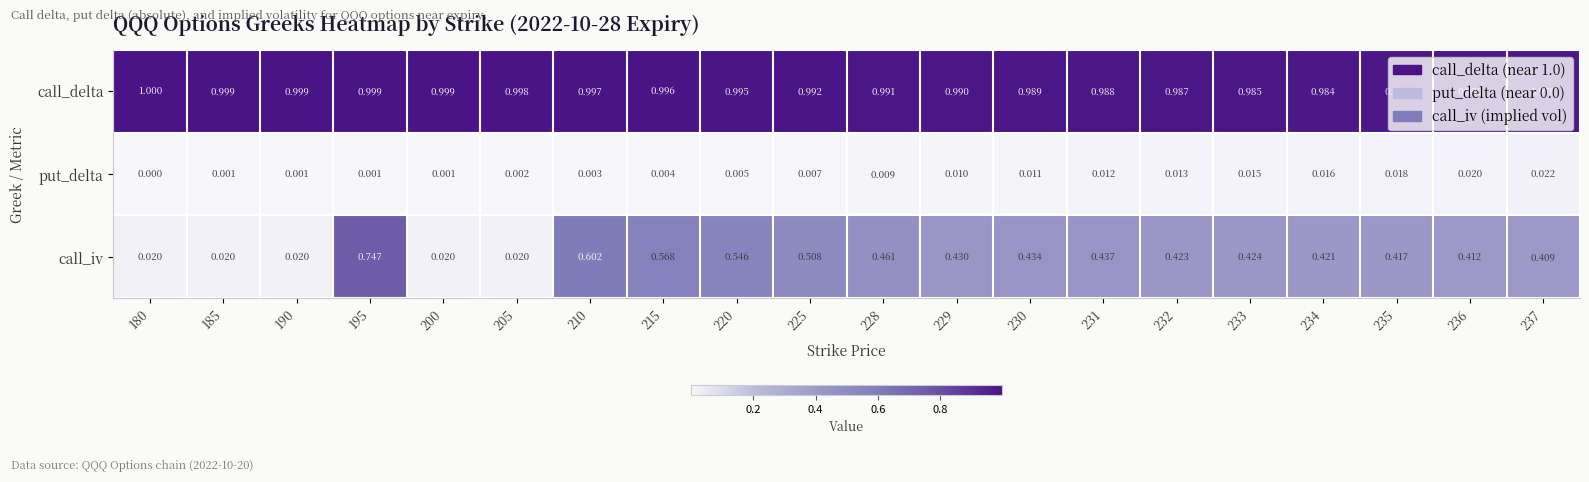

At which category is the sum across all series the highest?

195